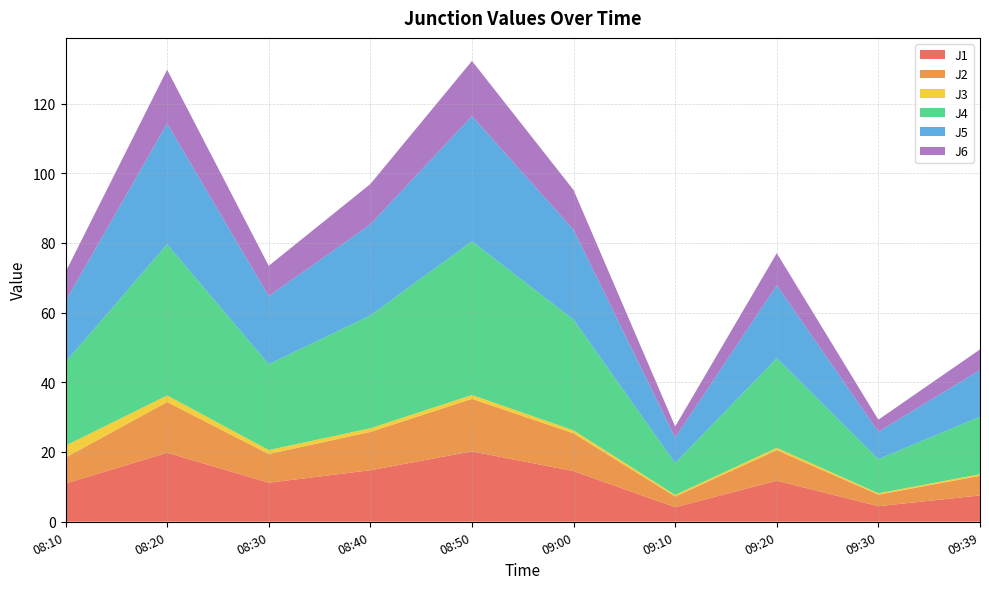

Reading left to right, extract all data points from this chart.

J1: 08:10=10.9	08:20=19.8	08:30=11.2	08:40=14.8	08:50=20.2	09:00=14.5	09:10=4.2	09:20=11.8	09:30=4.5	09:39=7.5
J2: 08:10=7.5	08:20=14.6	08:30=8.2	08:40=11.0	08:50=15.1	09:00=10.8	09:10=3.1	09:20=8.8	09:30=3.3	09:39=5.6
J3: 08:10=3.4	08:20=1.9	08:30=1.1	08:40=1.0	08:50=1.1	09:00=0.8	09:10=0.4	09:20=0.7	09:30=0.4	09:39=0.5
J4: 08:10=24.0	08:20=43.4	08:30=24.6	08:40=32.4	08:50=44.1	09:00=31.8	09:10=9.2	09:20=25.7	09:30=9.8	09:39=16.5
J5: 08:10=17.5	08:20=34.6	08:30=19.5	08:40=26.1	08:50=35.9	09:00=25.8	09:10=7.2	09:20=20.9	09:30=7.8	09:39=13.4
J6: 08:10=8.3	08:20=15.4	08:30=8.7	08:40=11.6	08:50=15.8	09:00=11.4	09:10=3.2	09:20=9.2	09:30=3.5	09:39=5.9